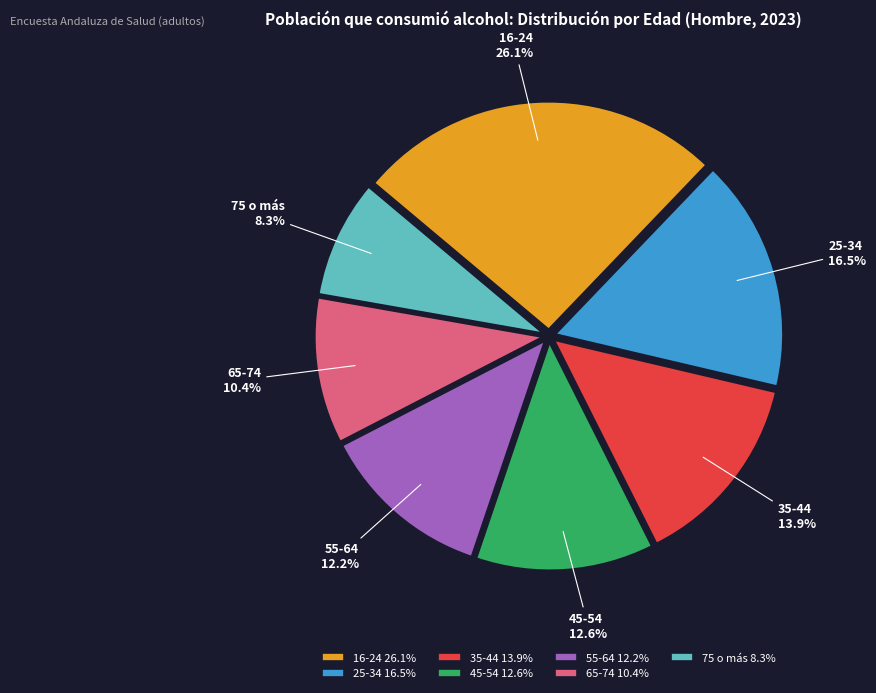

To the nearest percent, what is the average slice percentage?

14%